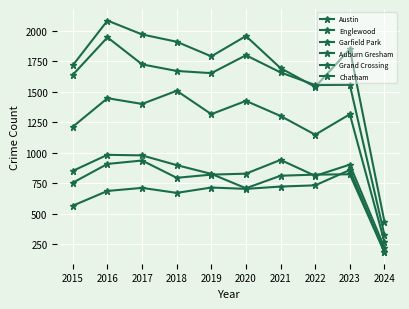

How many lines are shown in the chart?

6